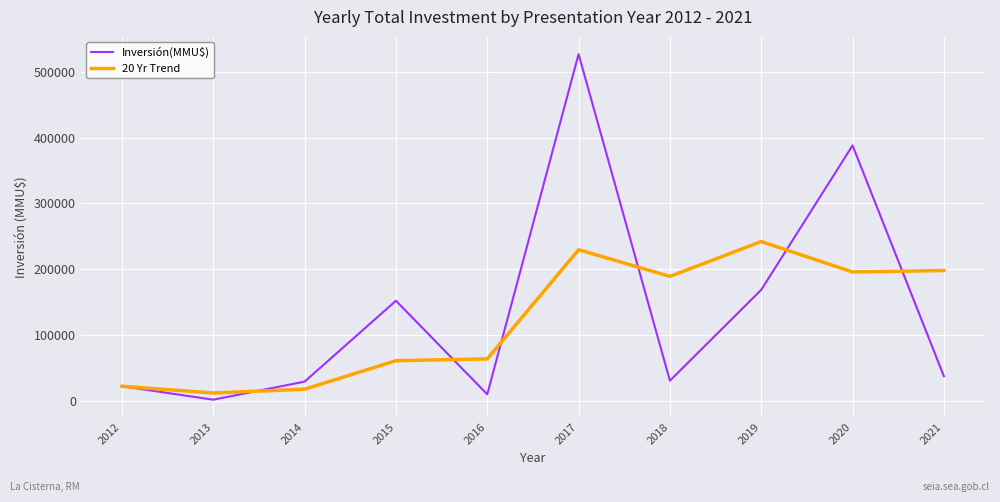

True or false: Inversión(MMU$) and 20 Yr Trend cross at least once.

True